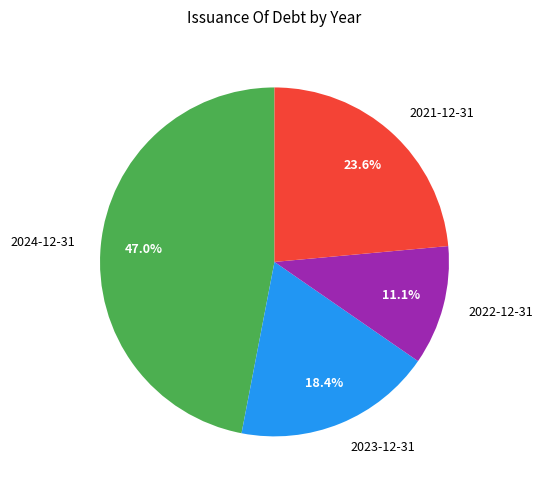

Count the number of slices in the pie.

4